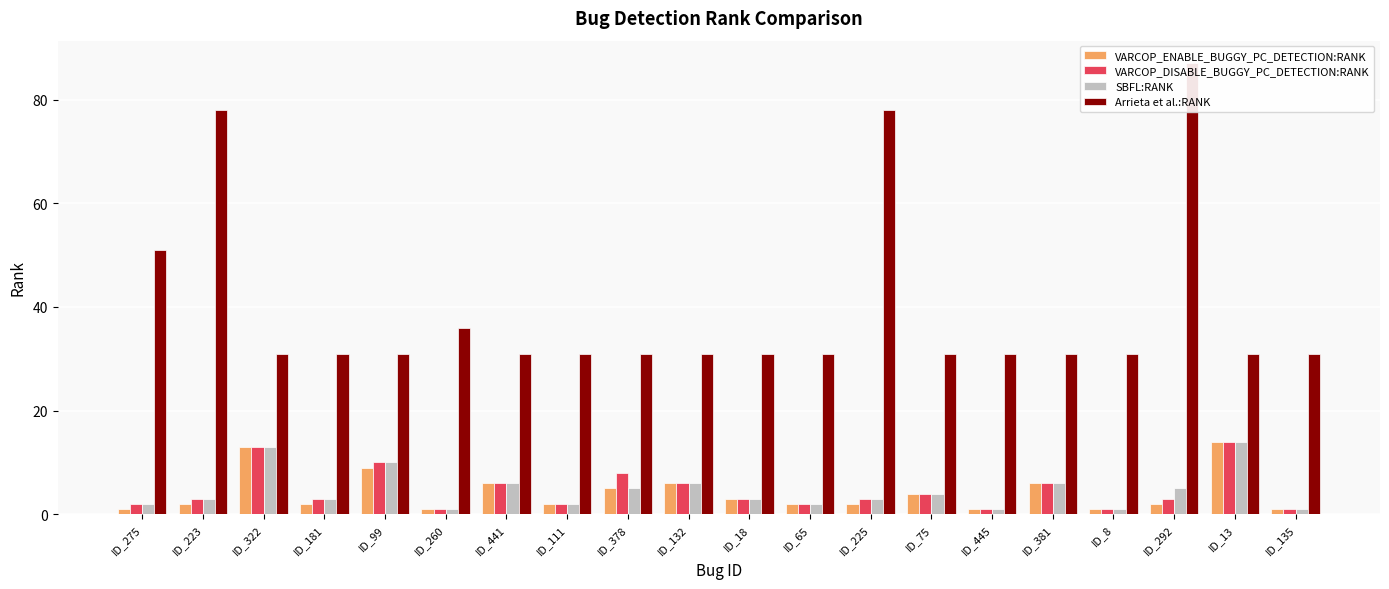

True or false: VARCOP_DISABLE_BUGGY_PC_DETECTION:RANK has a value of 3 at ID_65.

False